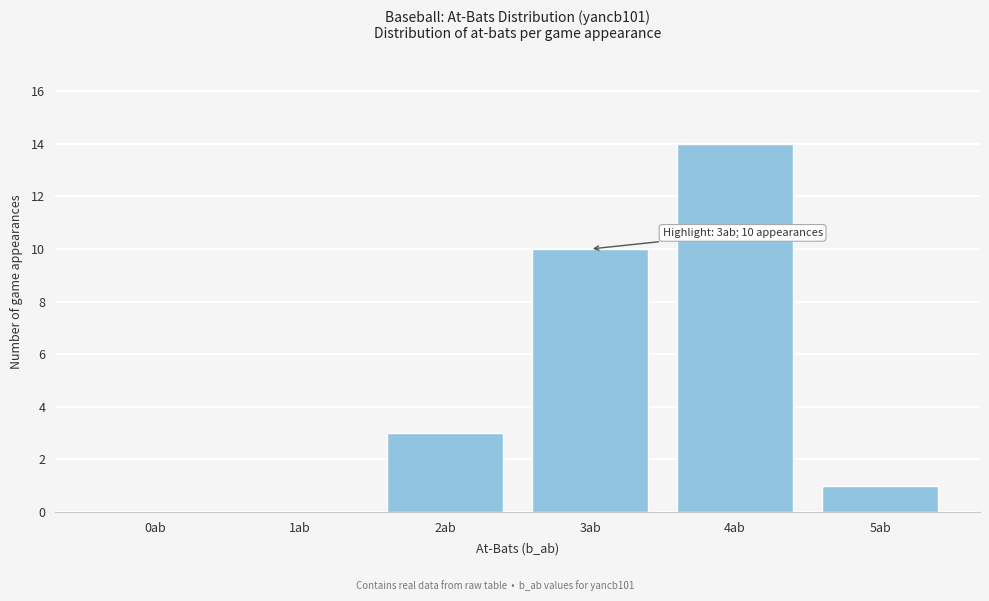

Reading left to right, transcribe all the data shown in this chart.

0ab=0	1ab=0	2ab=3	3ab=10	4ab=14	5ab=1